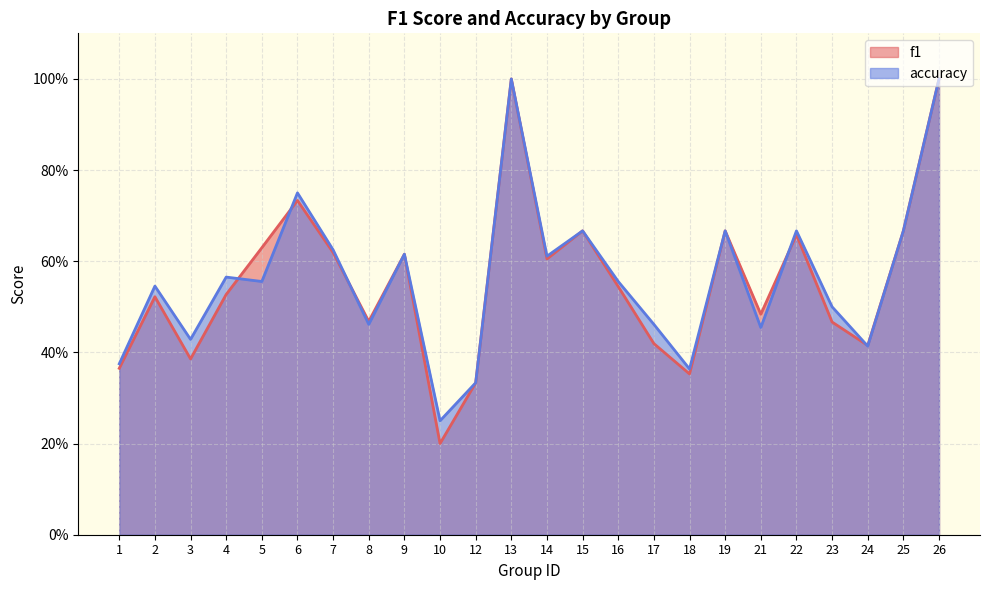

In accuracy, how many points are lower than both neighbors (excluding endpoints)?

8